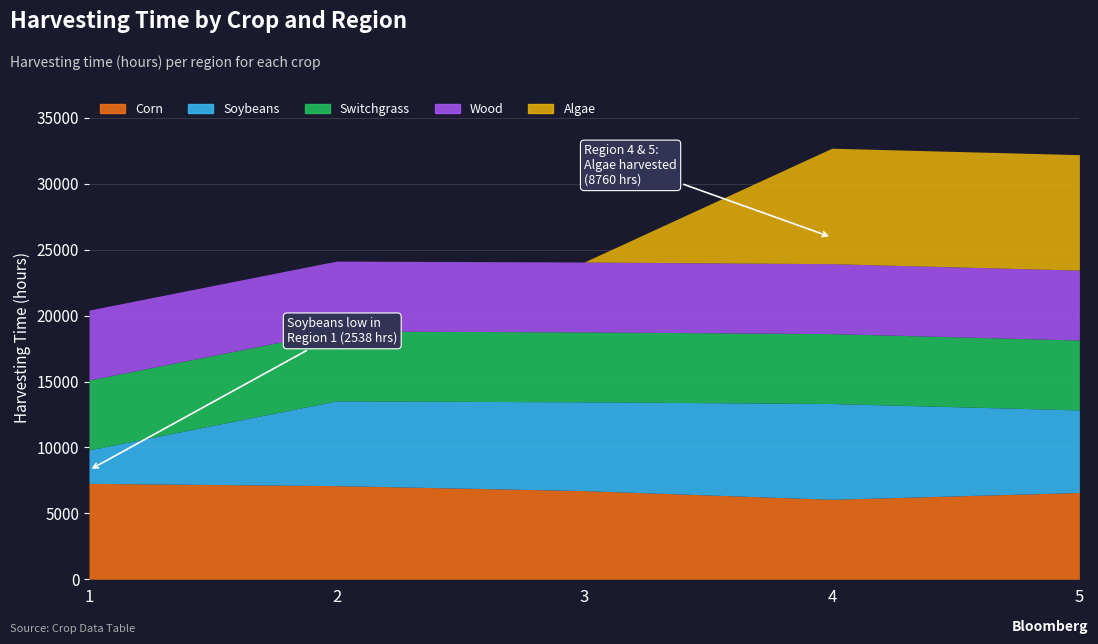

Is the value of Algae at 3 greater than the value of Soybeans at 2?

No